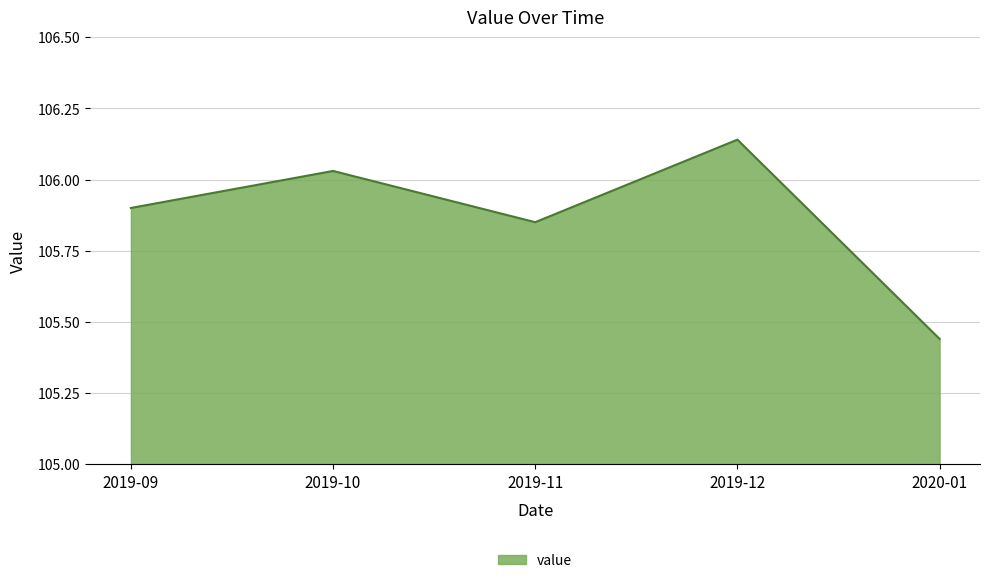

What position from the left is 2019-12?

4